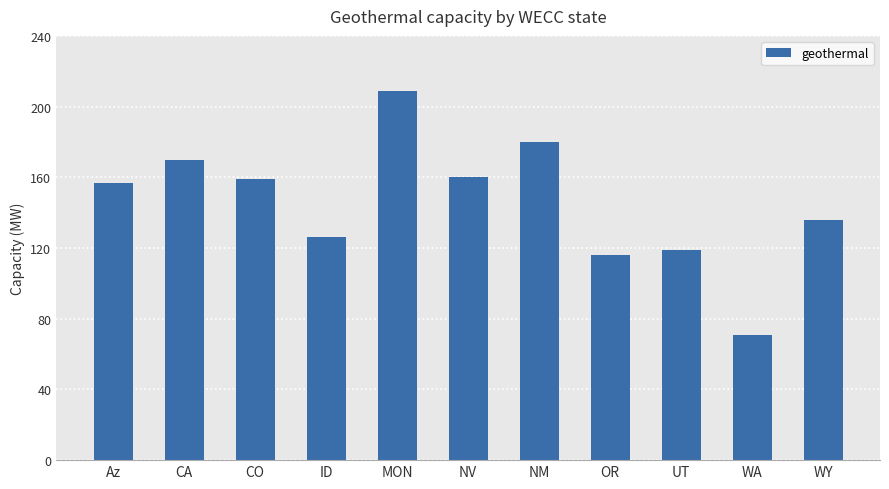

How many data points are less than 157?

5